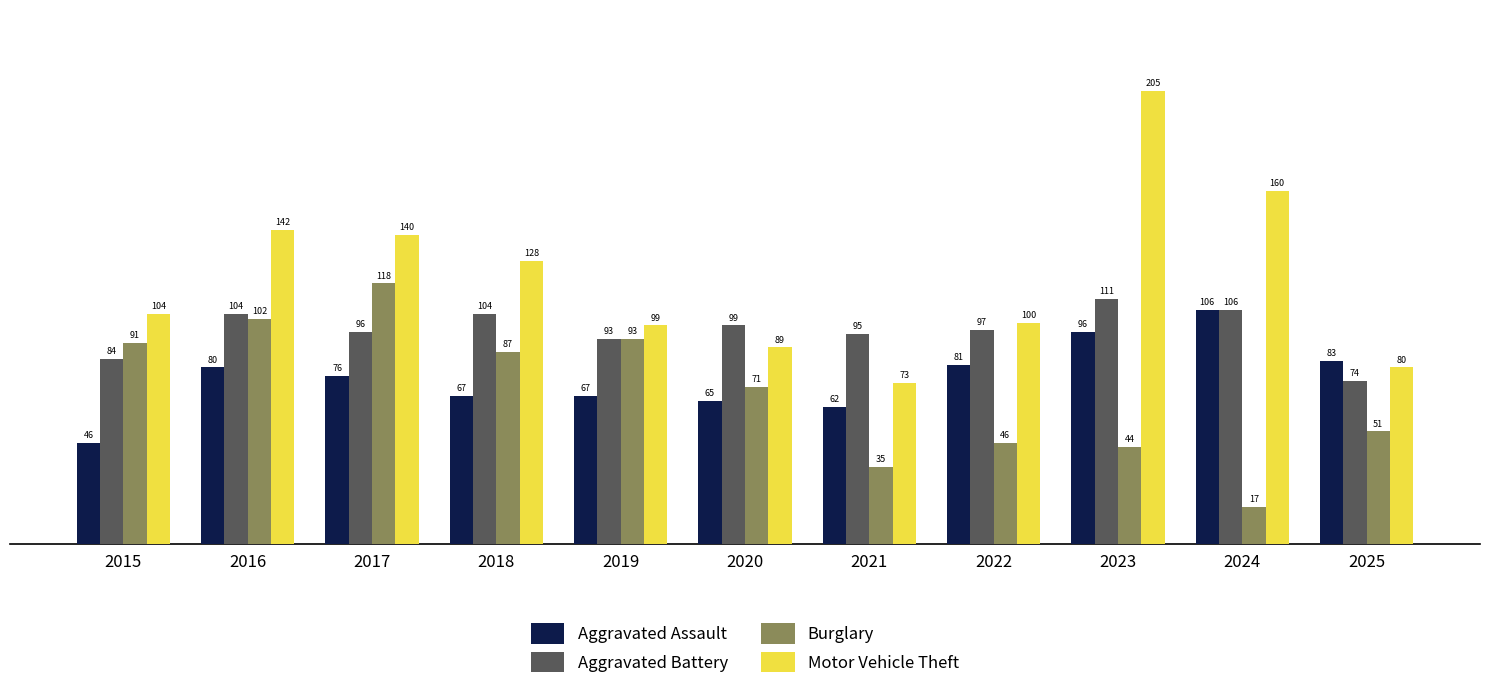

At which label does Aggravated Assault first exceed 76?

2016